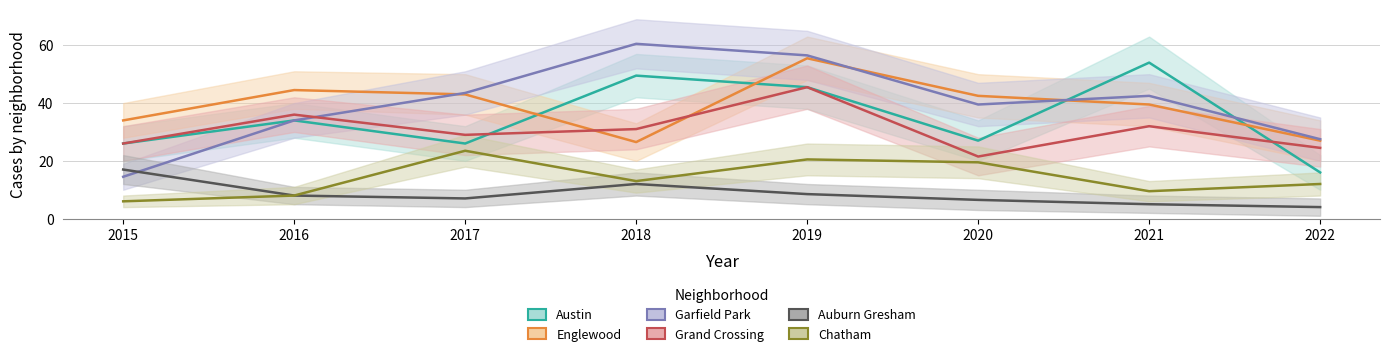

Rank the series at 2017 from lowest to highest value.

Auburn Gresham, Chatham, Austin, Grand Crossing, Englewood, Garfield Park